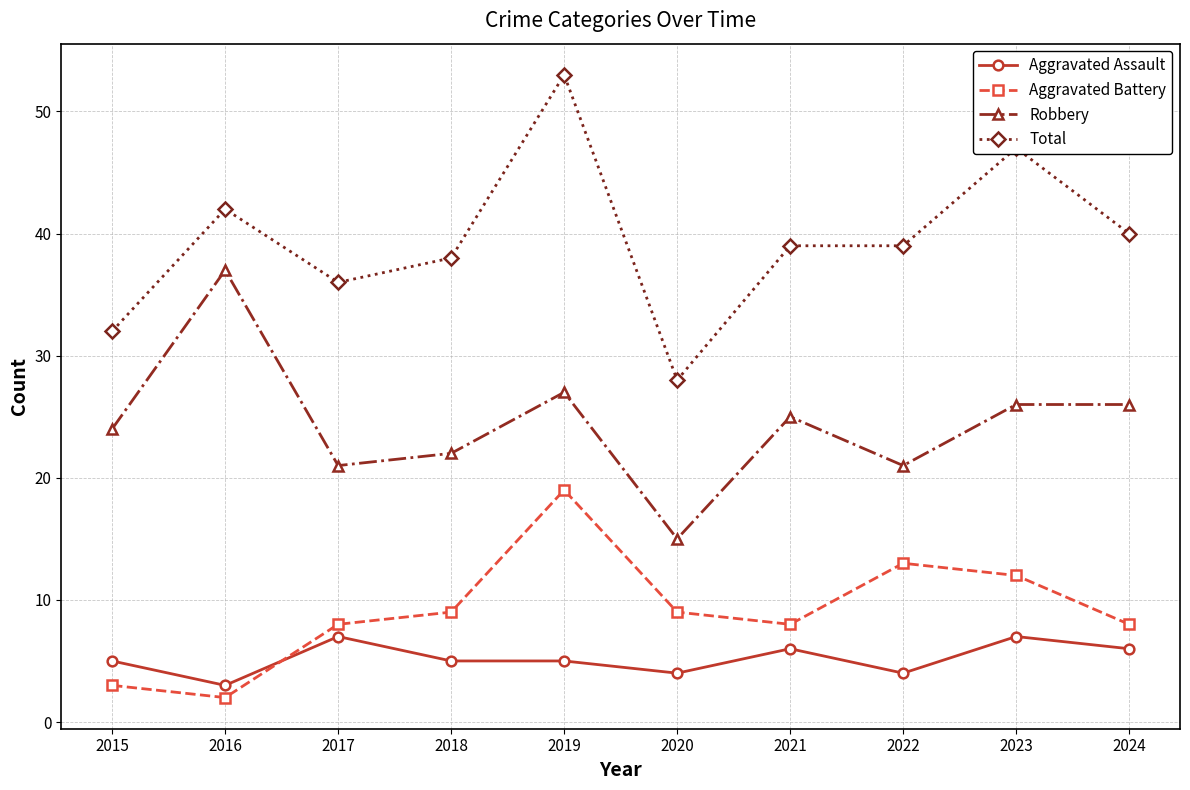

What is the average value of the Robbery series?

24